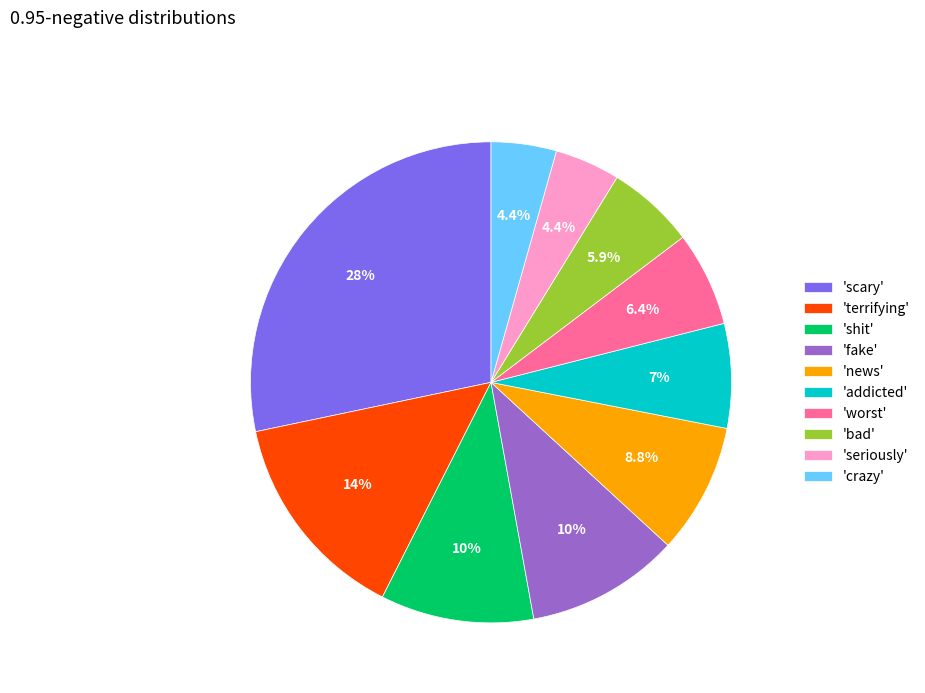

Does 'addicted' account for over 50% of the chart?

No